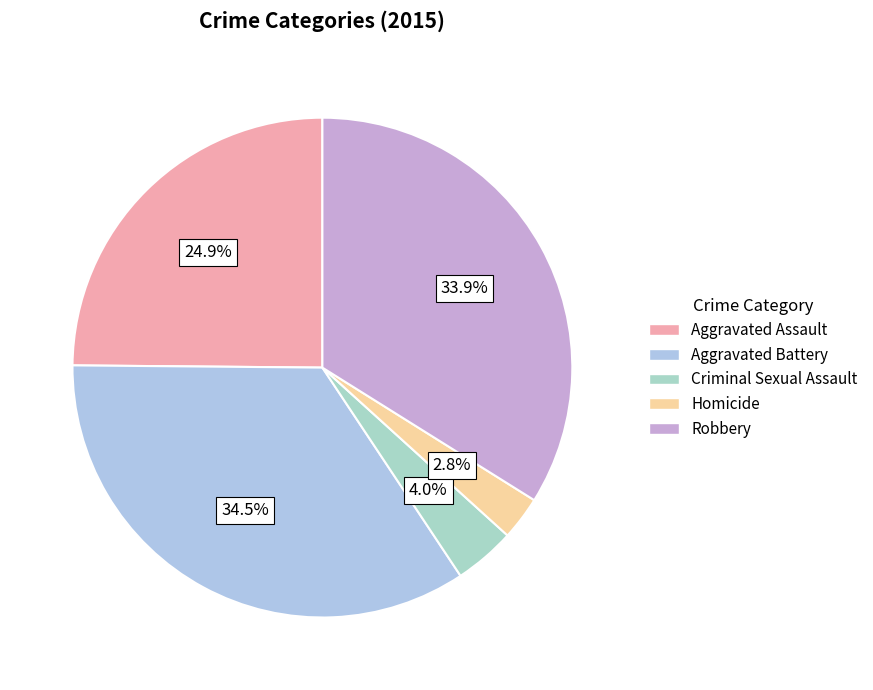

How much of the chart is everything except Aggravated Assault?

75.1%